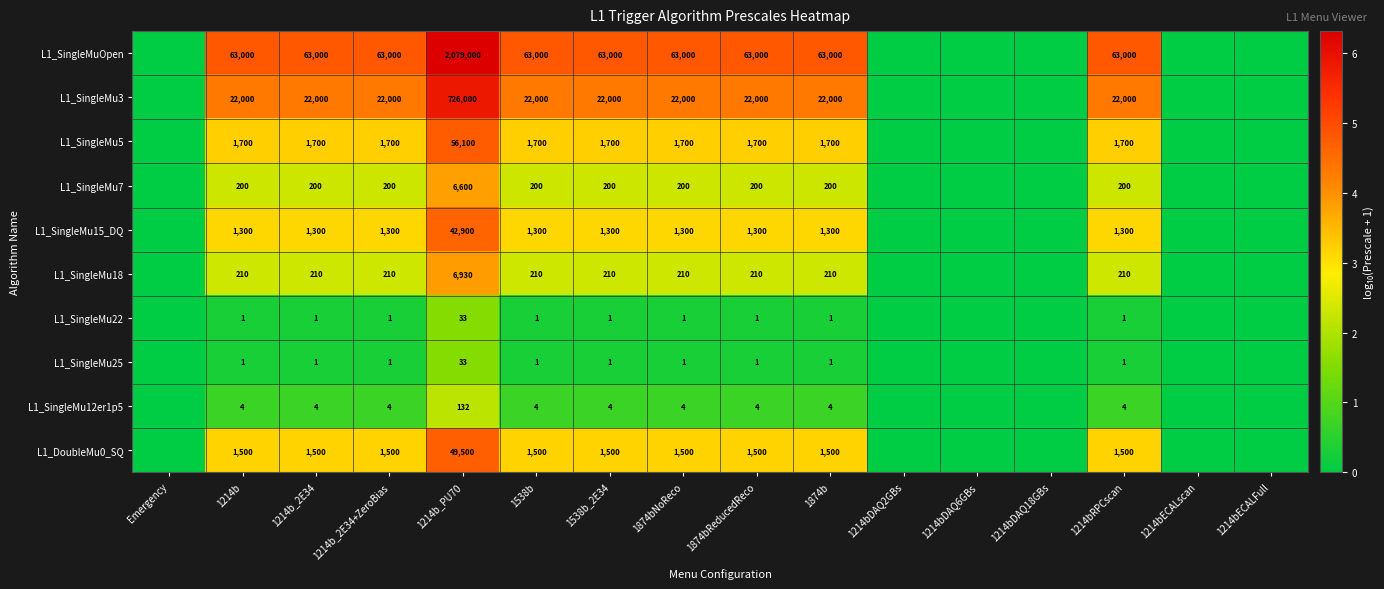

Is the value of L1_DoubleMu0_SQ at 1874b greater than the value of L1_SingleMu18 at 1214b_PU70?

No